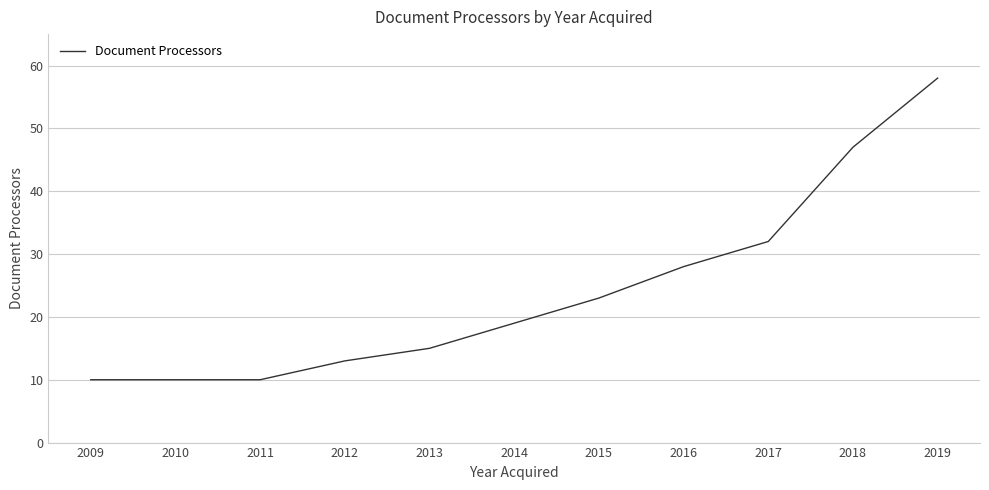

What is the sum of the values at 2018 and 2011?

57